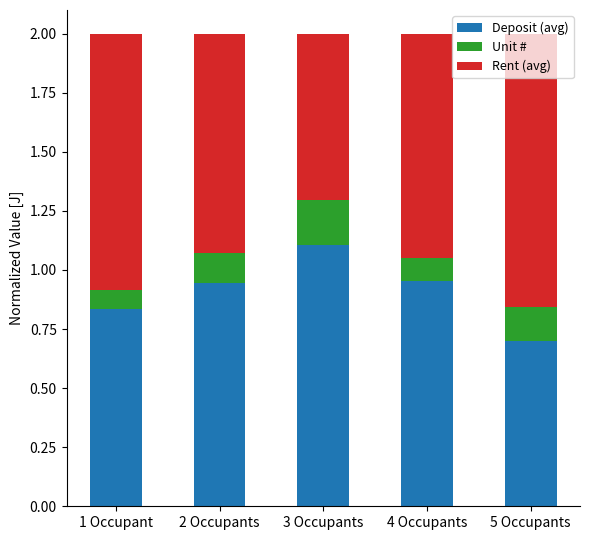

What is the total value across all series at 5 Occupants?

2.0